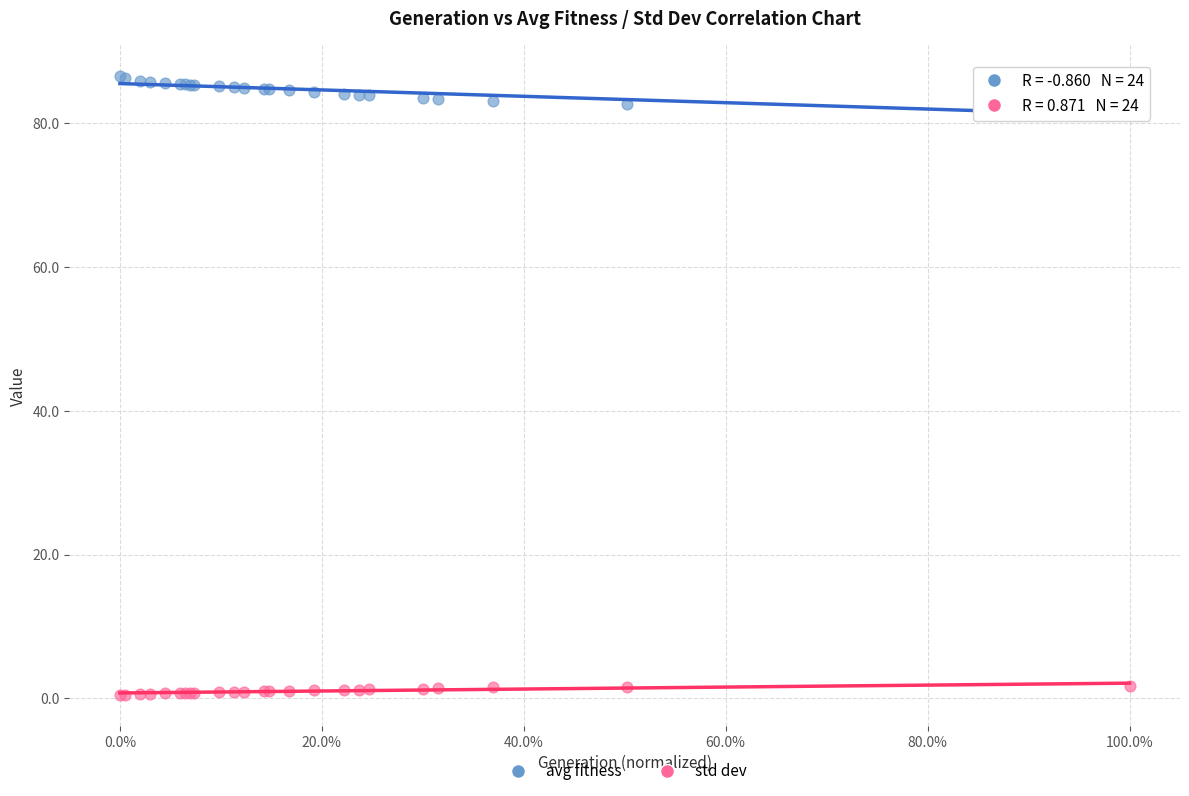

Which series contains the highest Y value?

avg fitness